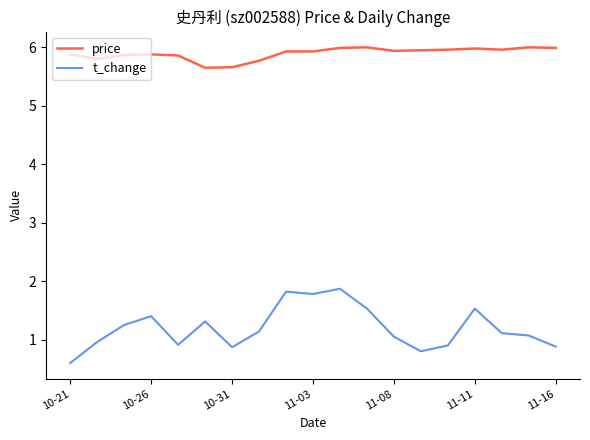

Which series has the widest spread of values?

t_change